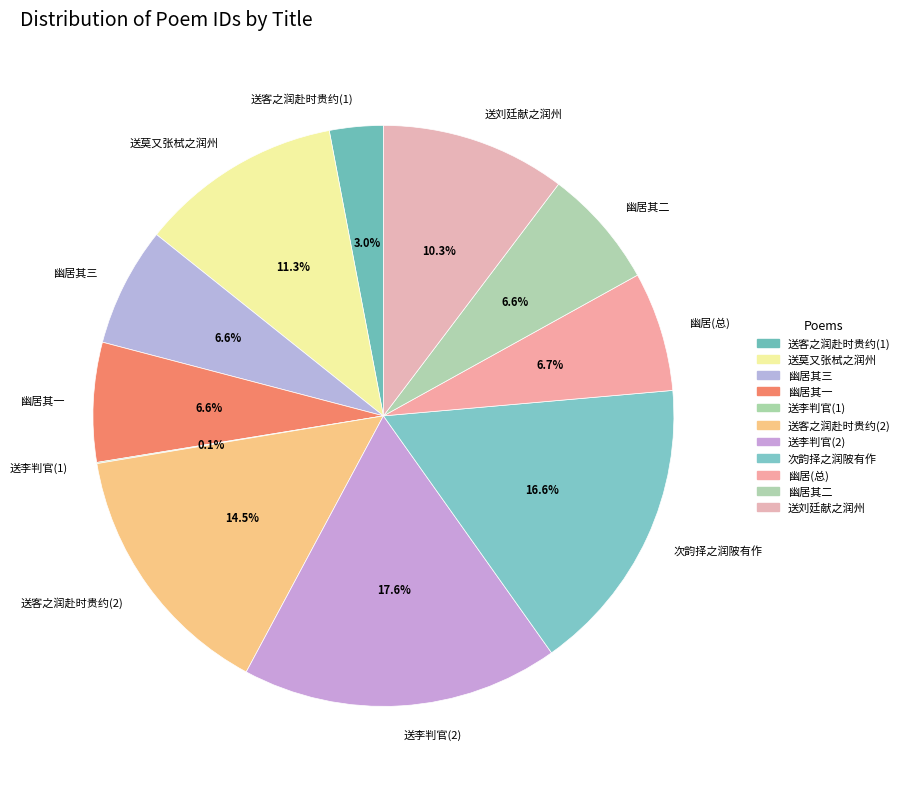

Which slice is the largest?

送李判官(2)